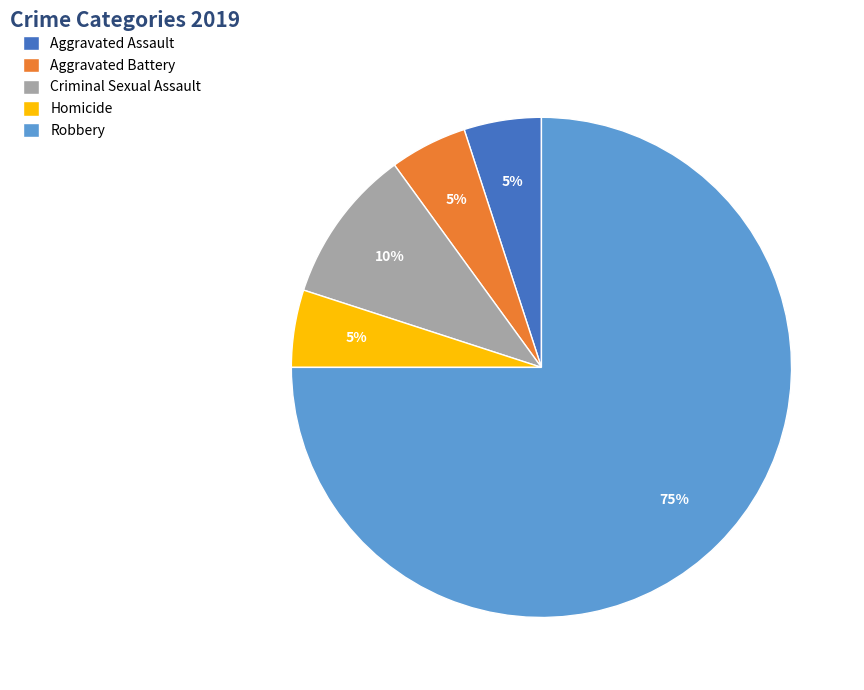

Is the sum of Robbery and Criminal Sexual Assault greater than half?

Yes